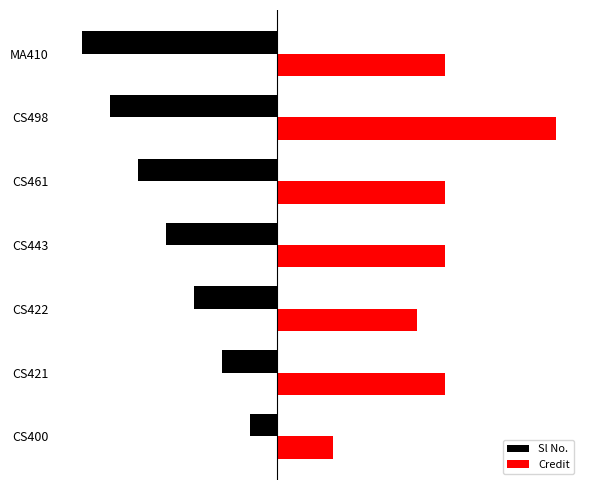

What are all the series names shown in the legend?

Sl No., Credit